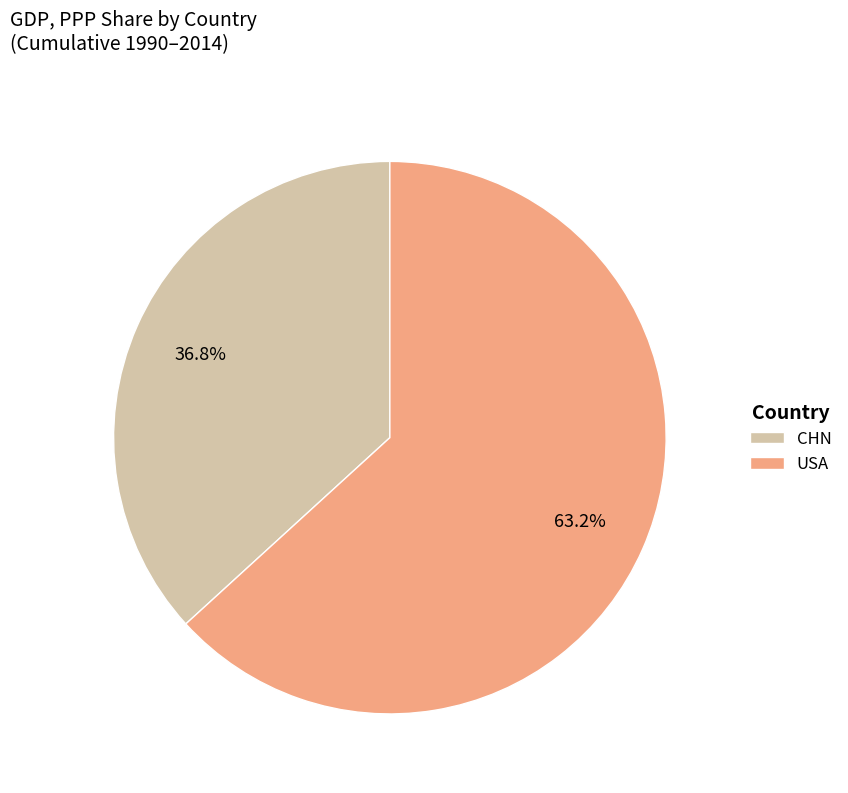

Is USA the majority of the pie?

Yes